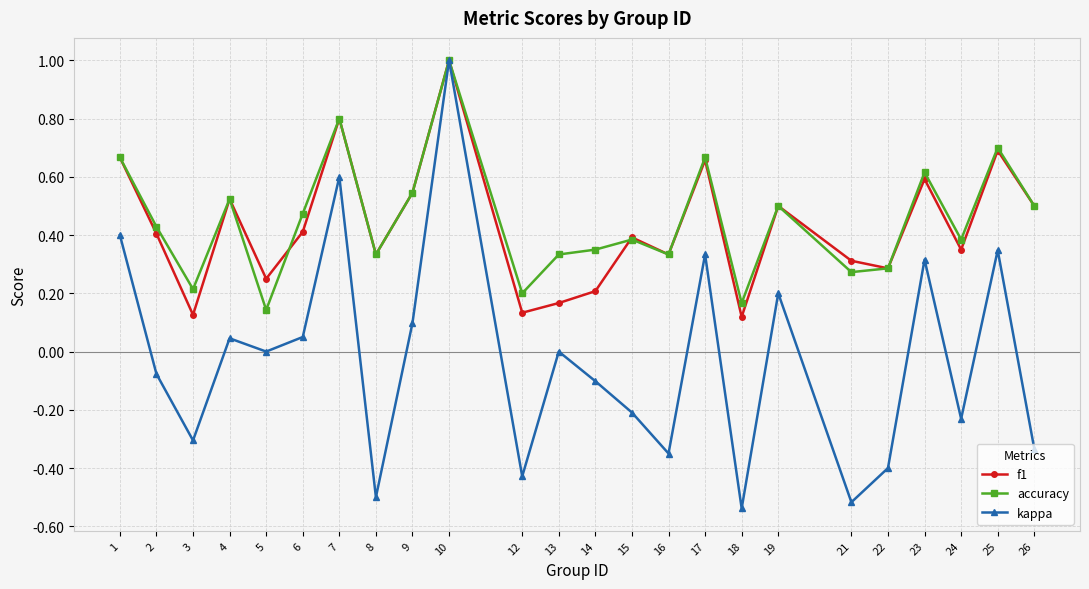

Is it true that f1 equals 0.3 at 8?

True